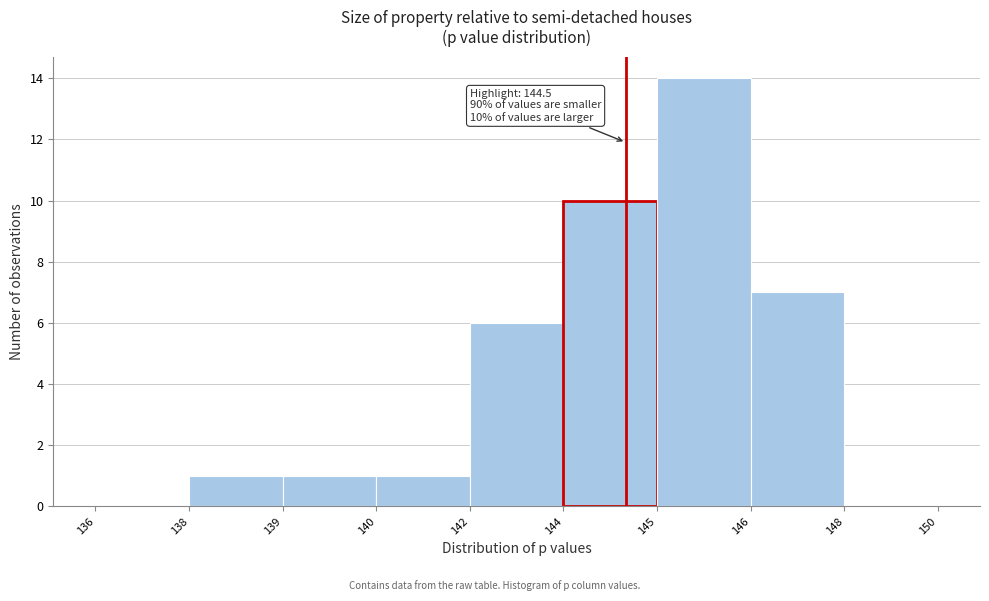

Reading right to left, transcribe all the data shown in this chart.

148=0	146=7	145=14	144=10	142=6	140=1	139=1	138=1	136=0